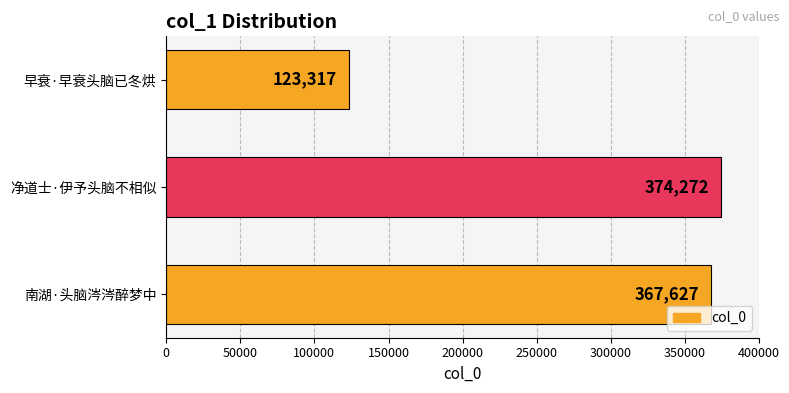

Which has a higher value, 南湖·头脑涔涔醉梦中 or 早衰·早衰头脑已冬烘?

南湖·头脑涔涔醉梦中